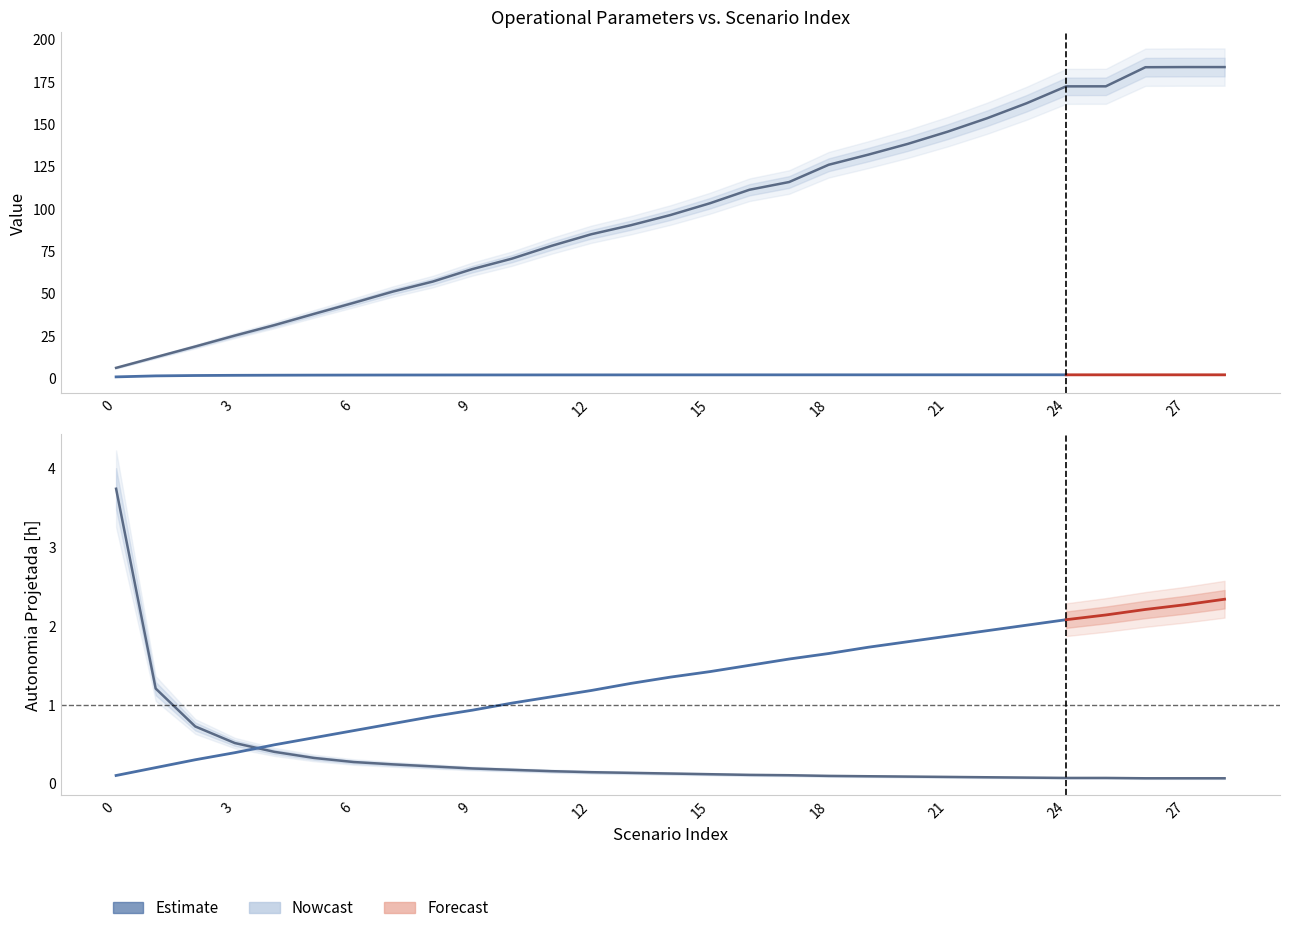

What value does the Abastecimentos series have at 5?

0.3